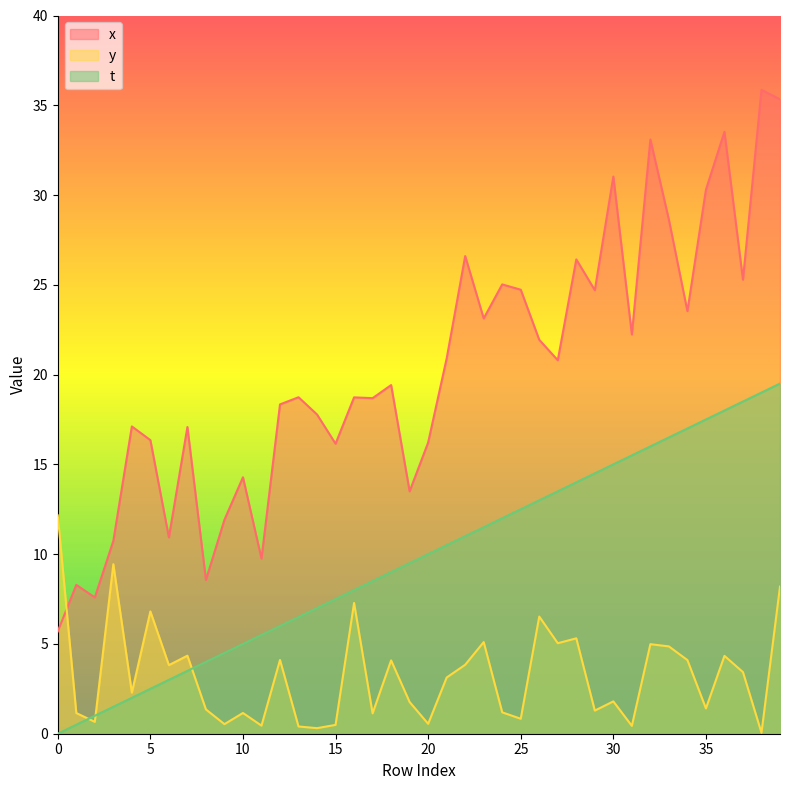

Which series changed the most between 24 and 38?

x